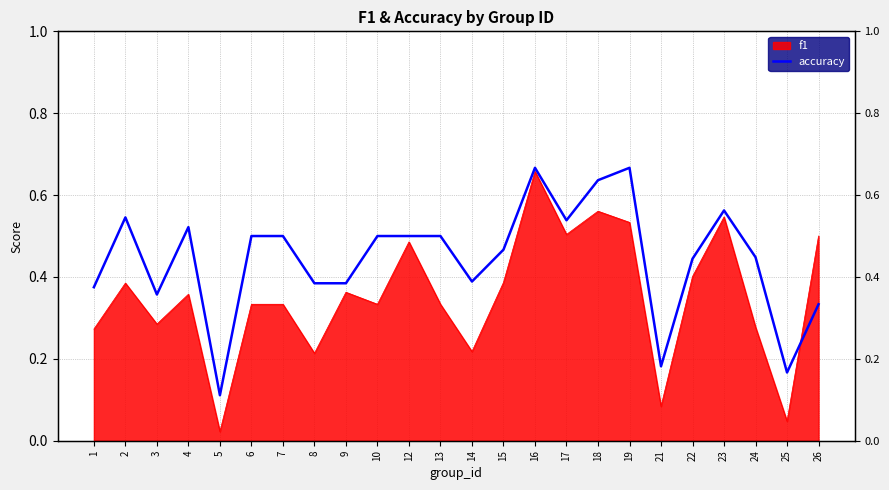

How many points are higher than both their immediate neighbors (excluding endpoints)?

5